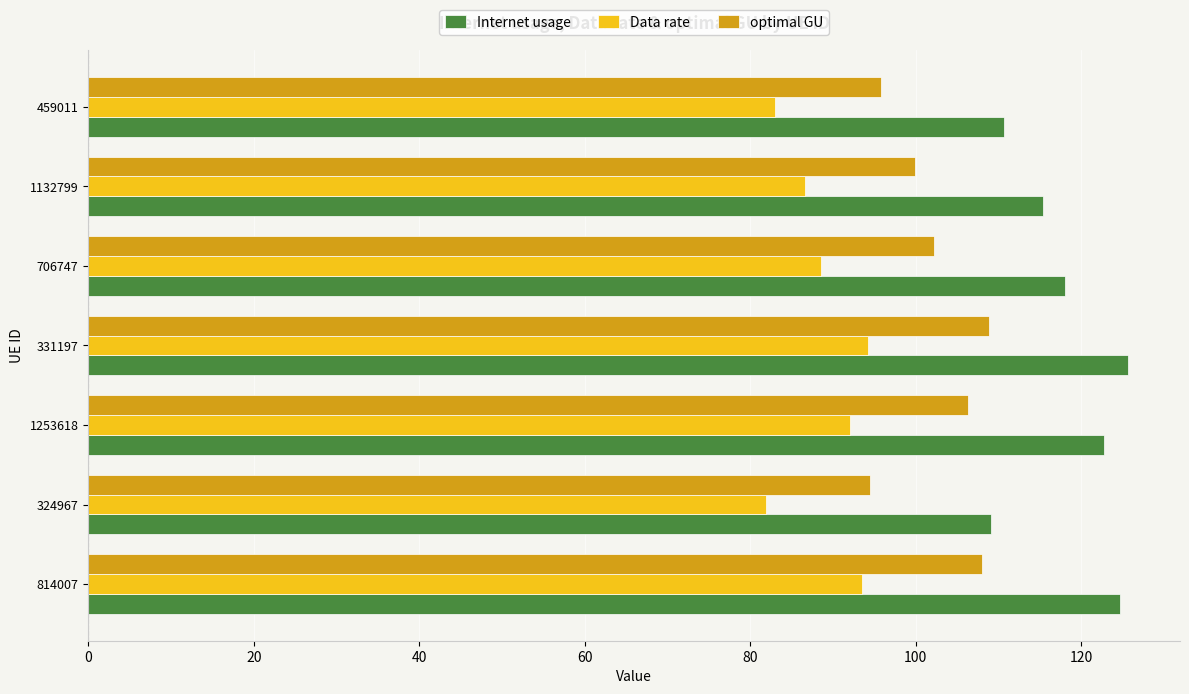

How many values in the optimal GU series are below 102?

3